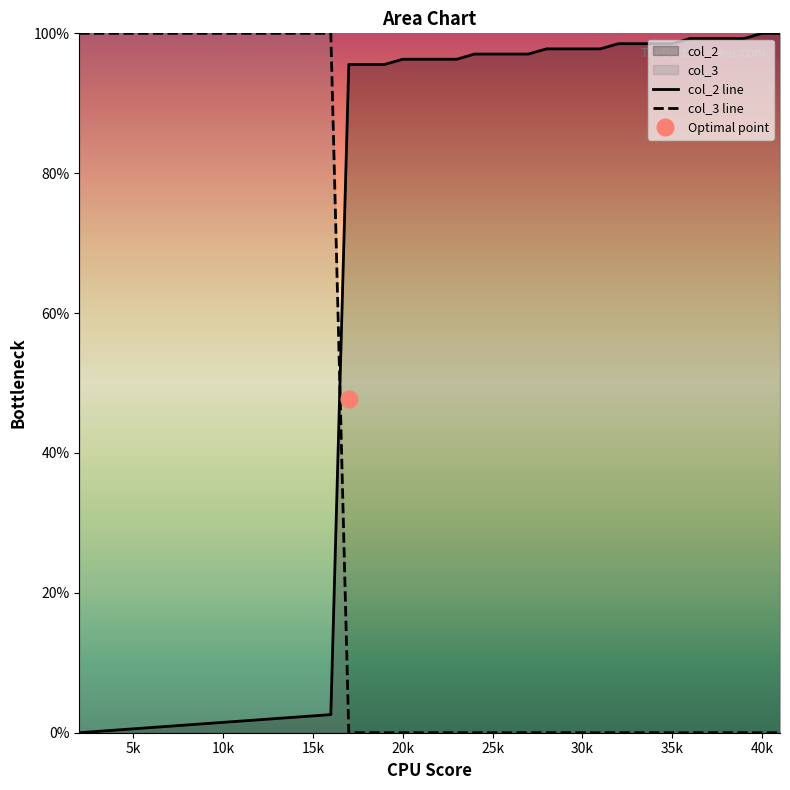

The col_3 line series shows 0.0 at 25k. True or false?

True